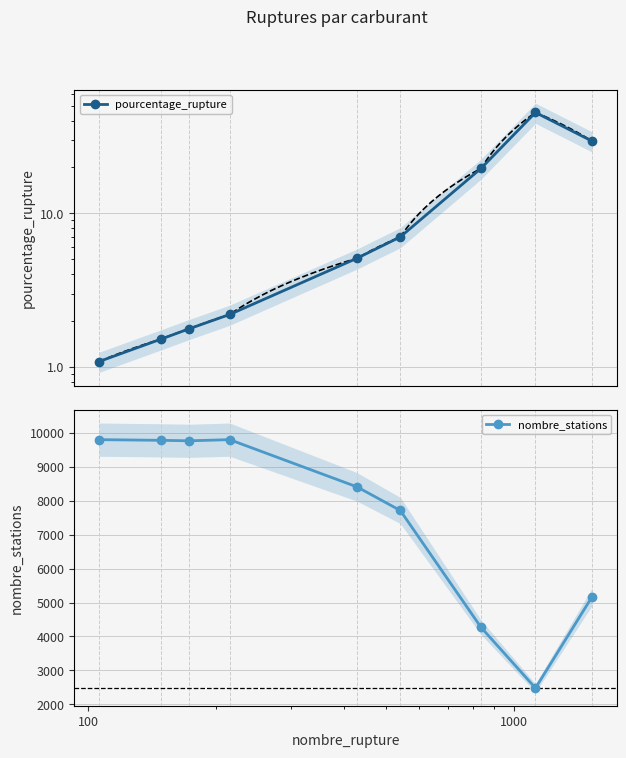

Rank the series by their average value, from highest to lowest.

nombre_stations, pourcentage_rupture